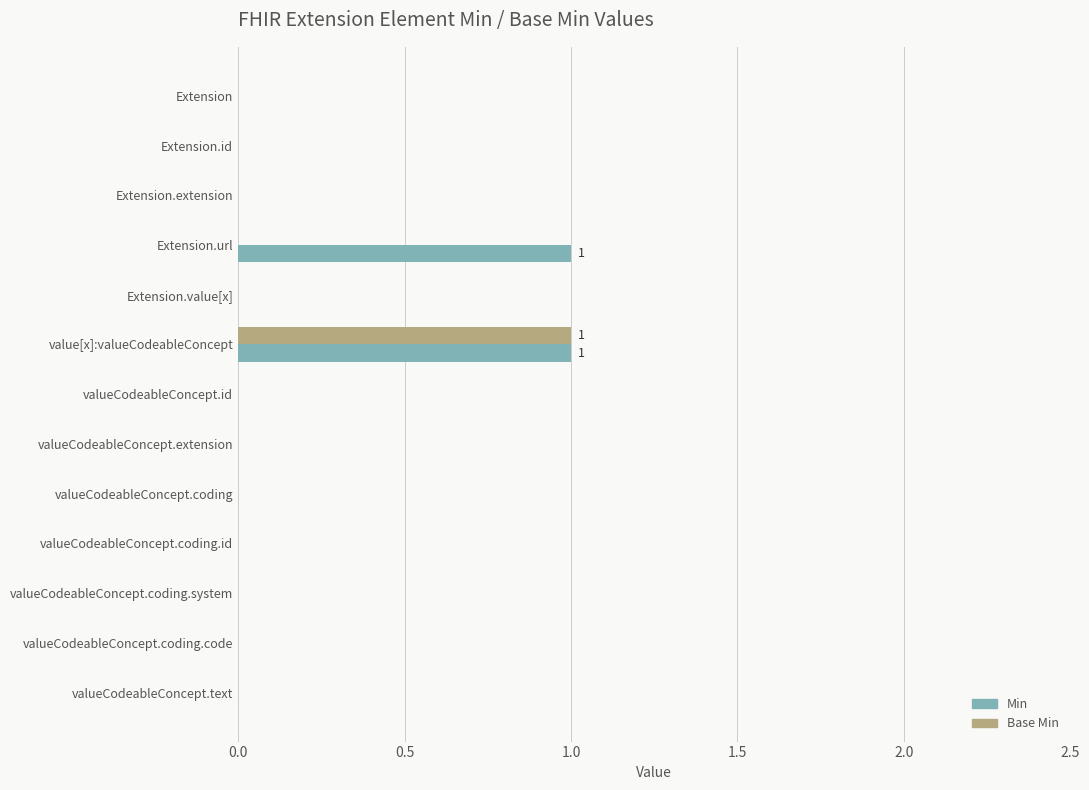

True or false: Min has a value of 0 at valueCodeableConcept.text.

True